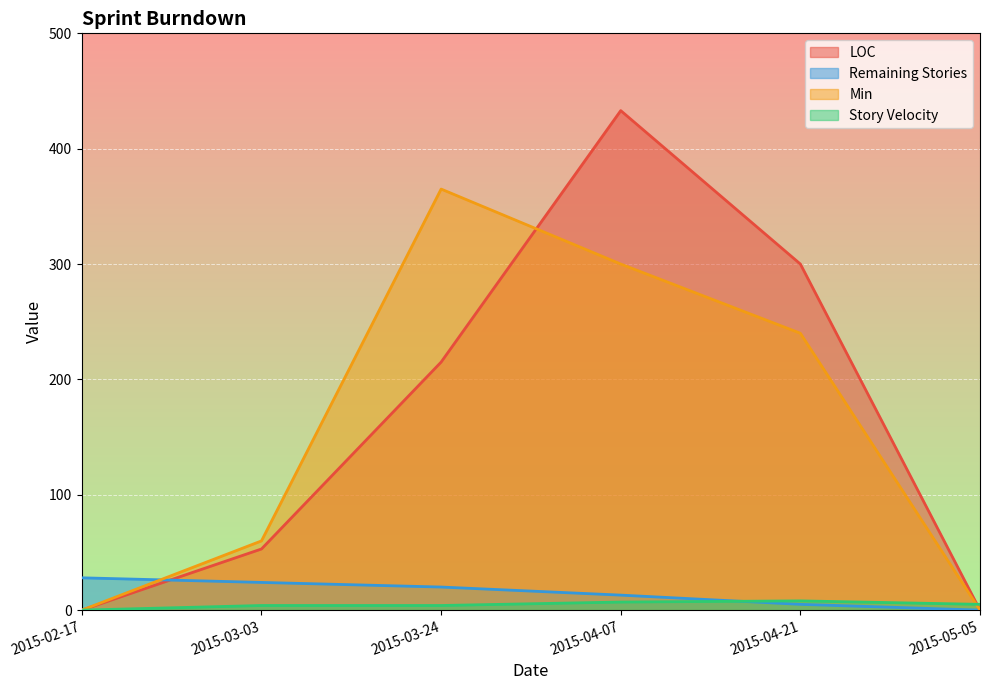

How many series are shown in this chart?

4